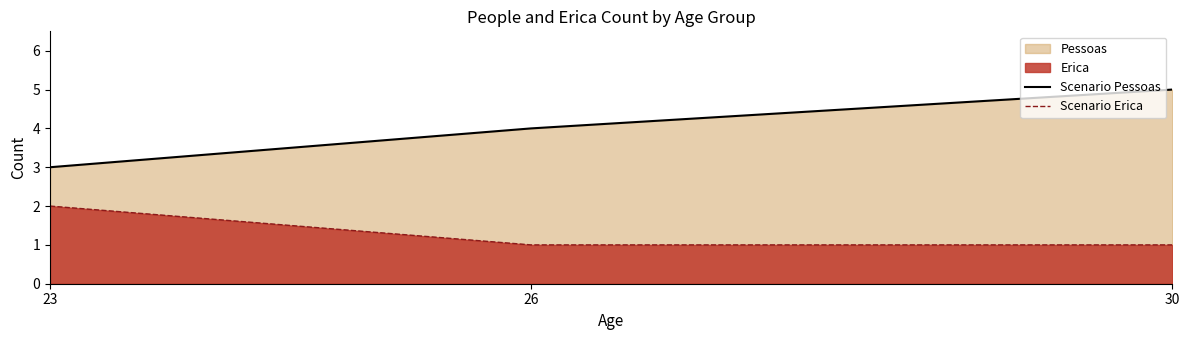

Is it true that Scenario Pessoas equals 5 at 26?

False